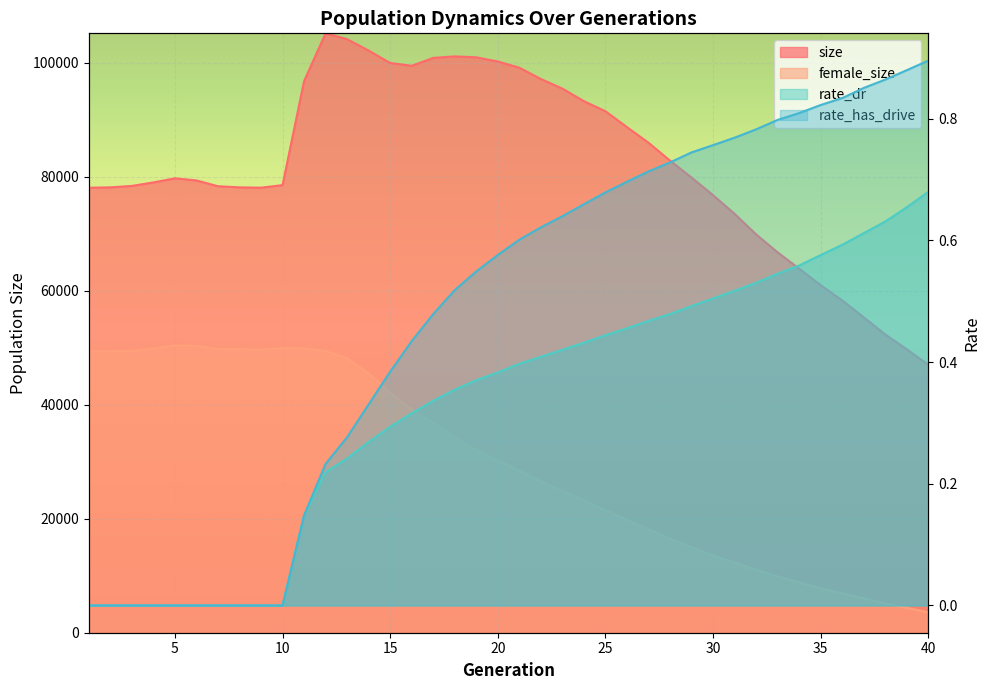

Which series has the largest range (max minus min)?

size